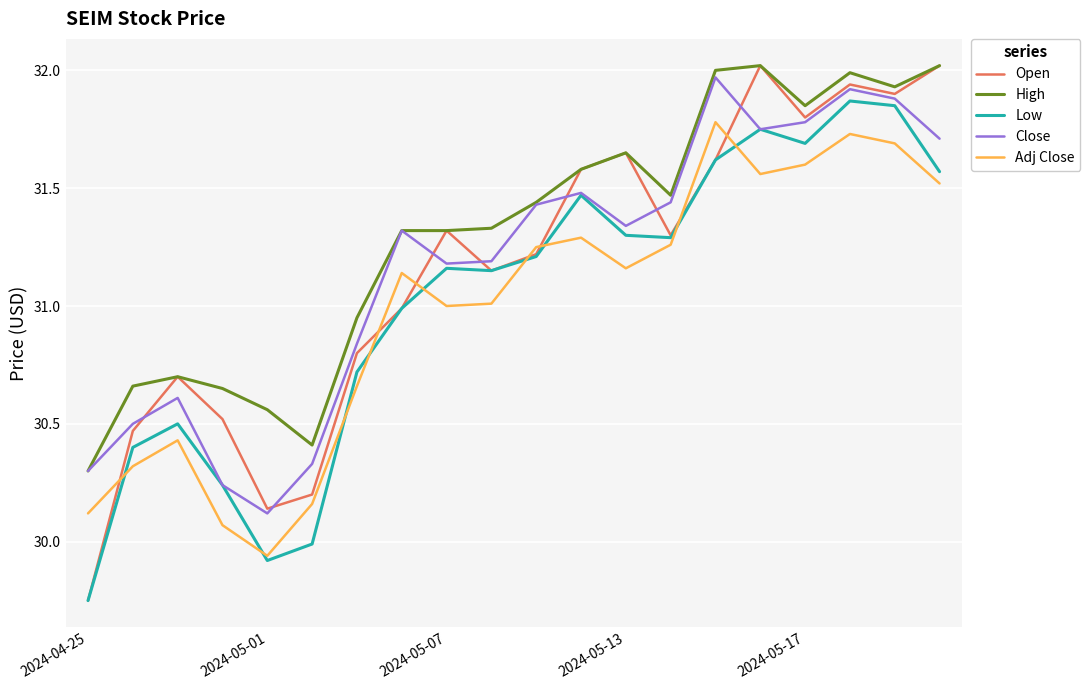

True or false: High and Low intersect in this chart.

False